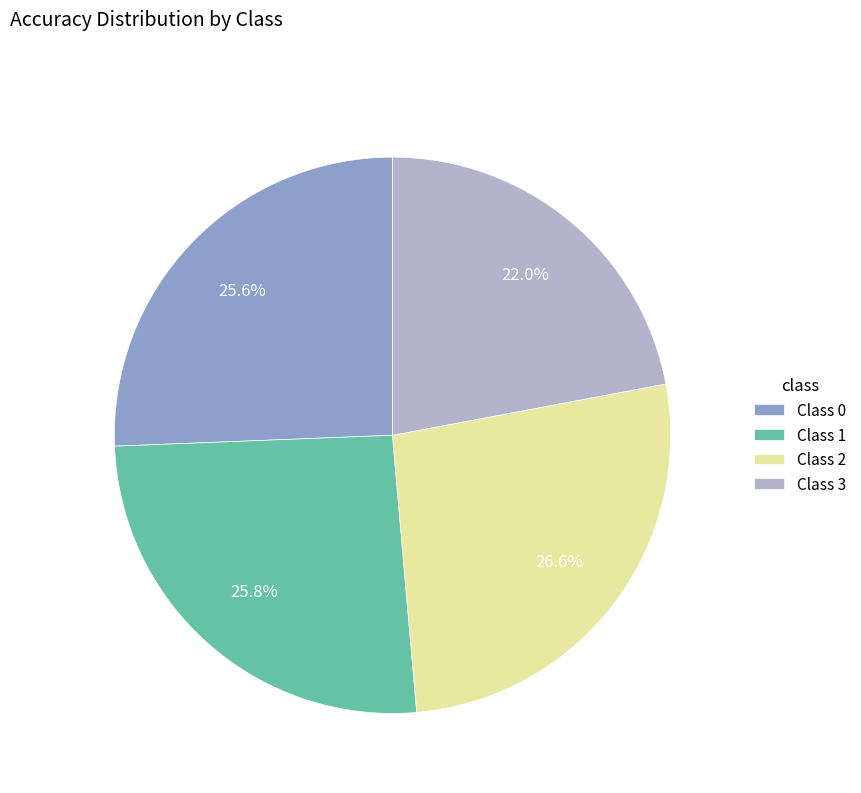

Combined, do Class 1 and Class 0 account for over 50%?

Yes